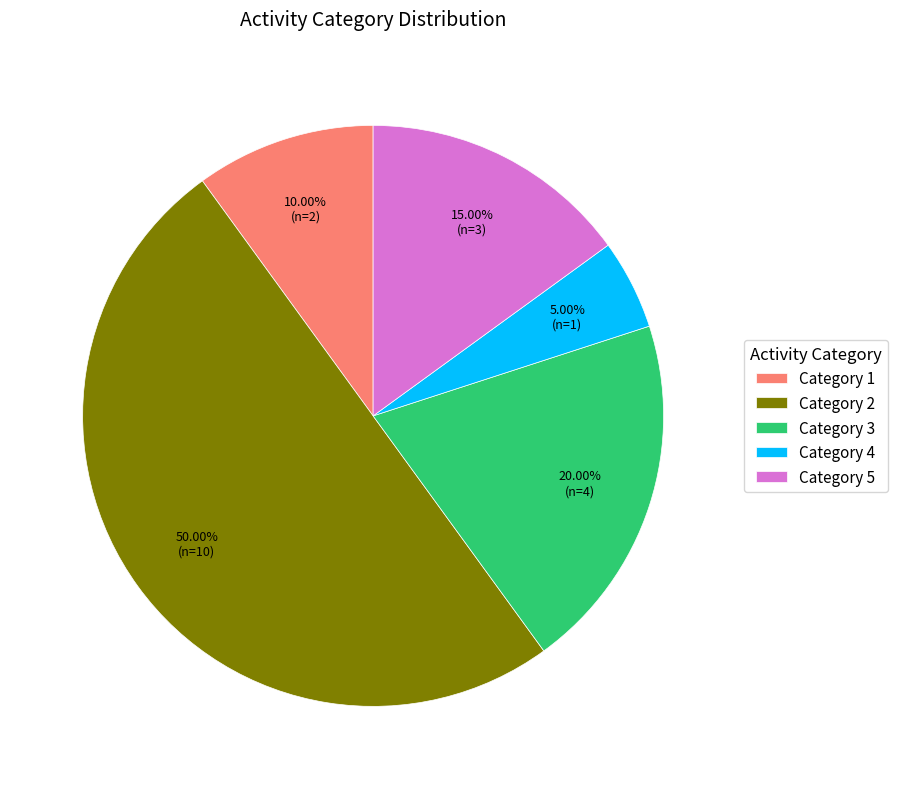

To the nearest percent, what is the average slice percentage?

20%